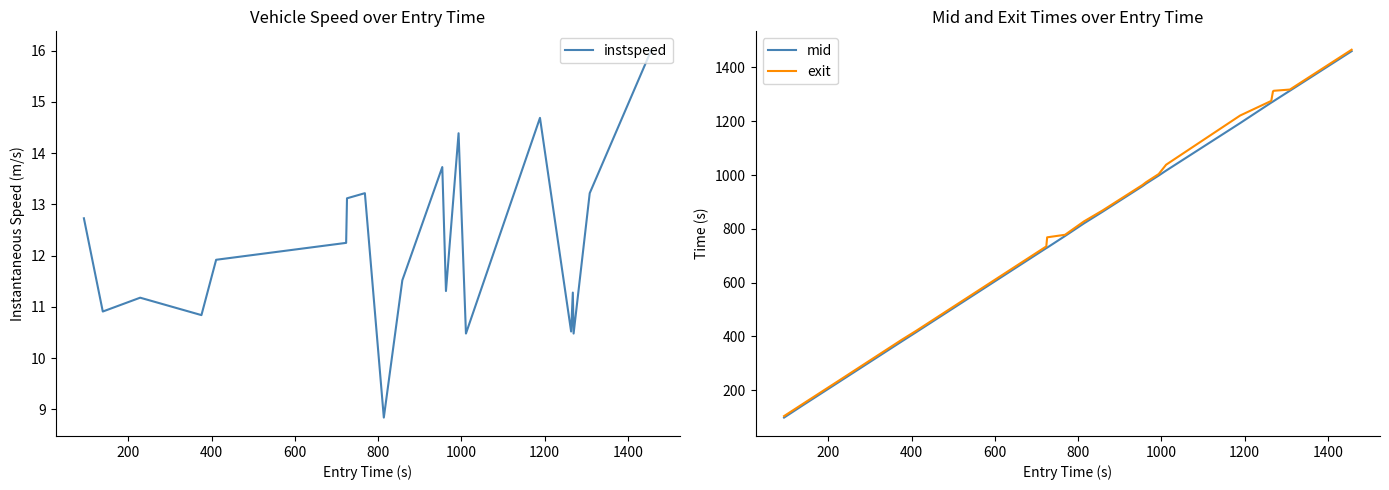

What is the minimum value for exit?

104.0